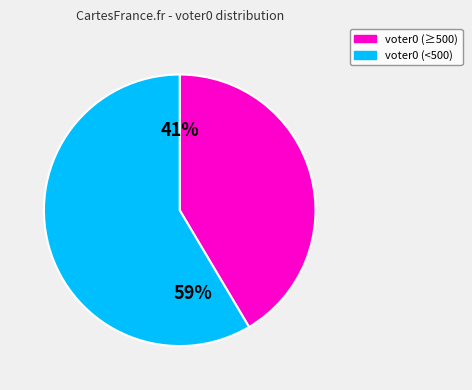

To the nearest percent, what is the average slice percentage?

50%